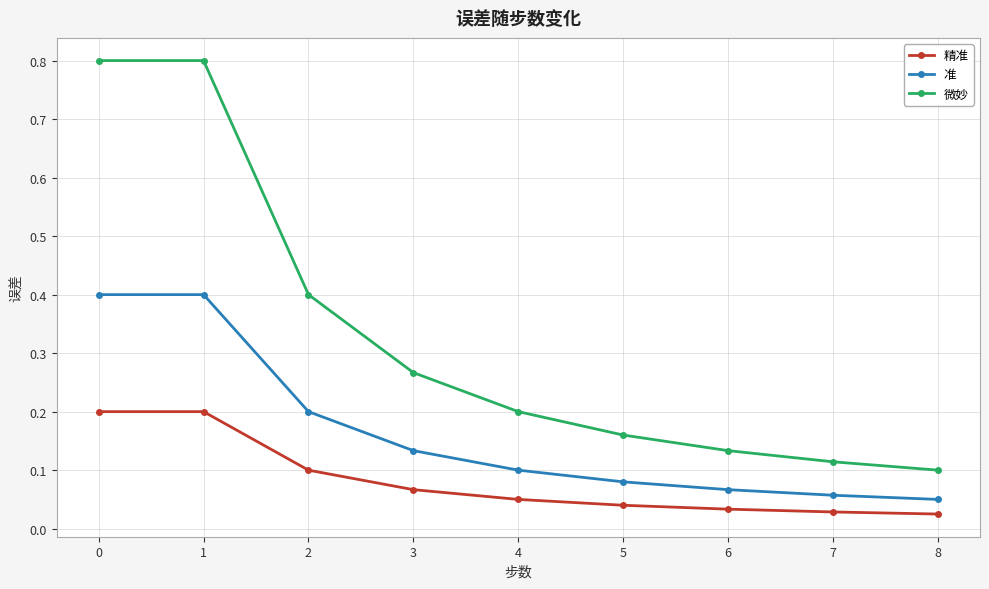

What is the difference between the maximum and minimum values in the 微妙 series?

0.7